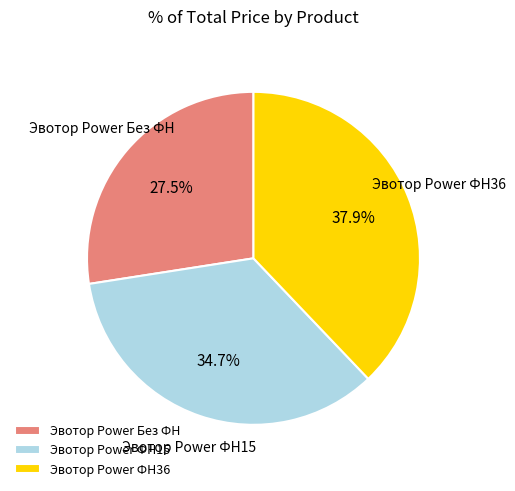

True or false: Эвотор Power ФН15 accounts for 22% of the total.

False